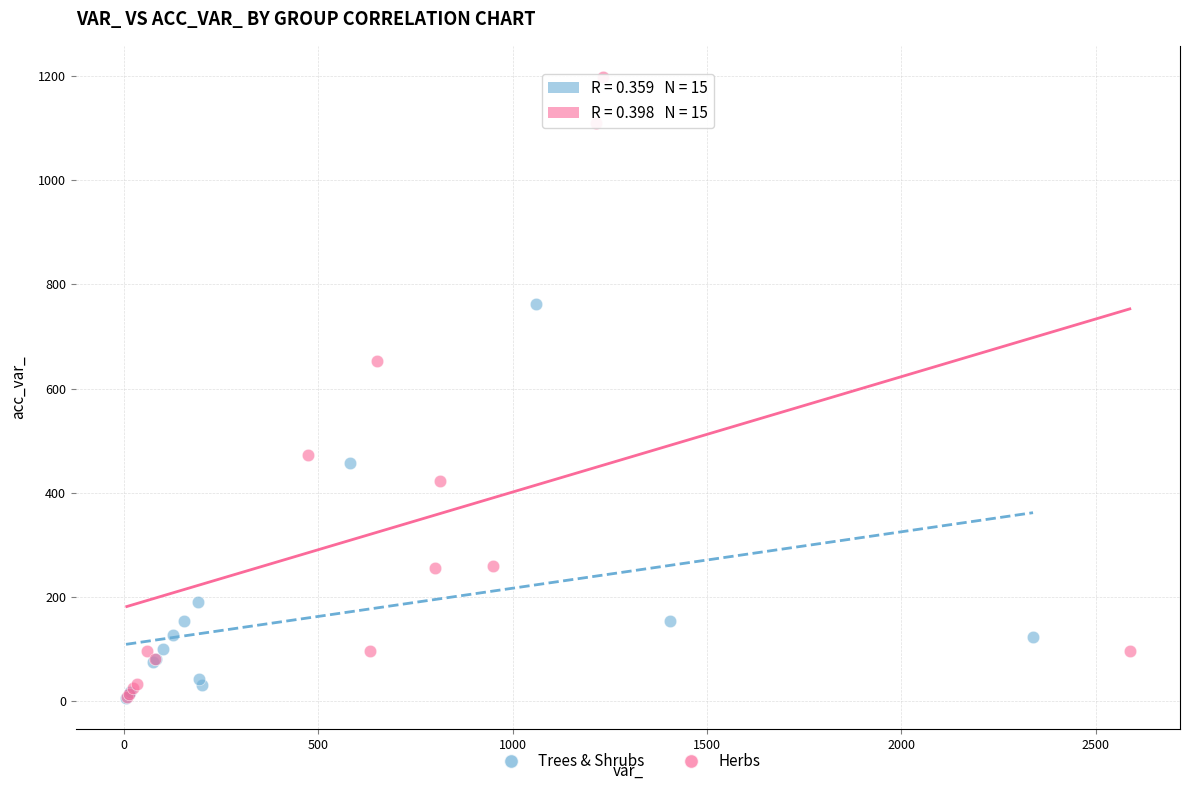

Which series has the largest Y range (max minus min)?

Herbs